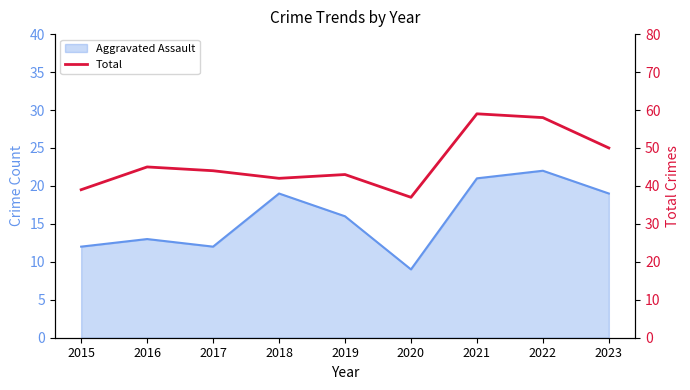

Does the chart have visible grid lines?

No